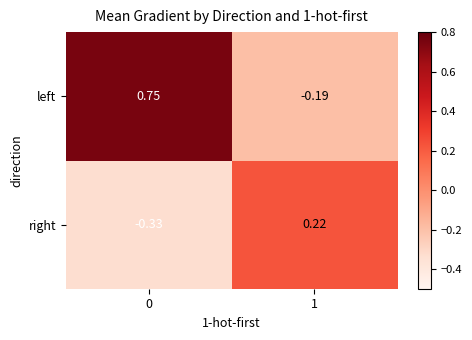

Is the value of right at 0 greater than the value of left at 0?

No